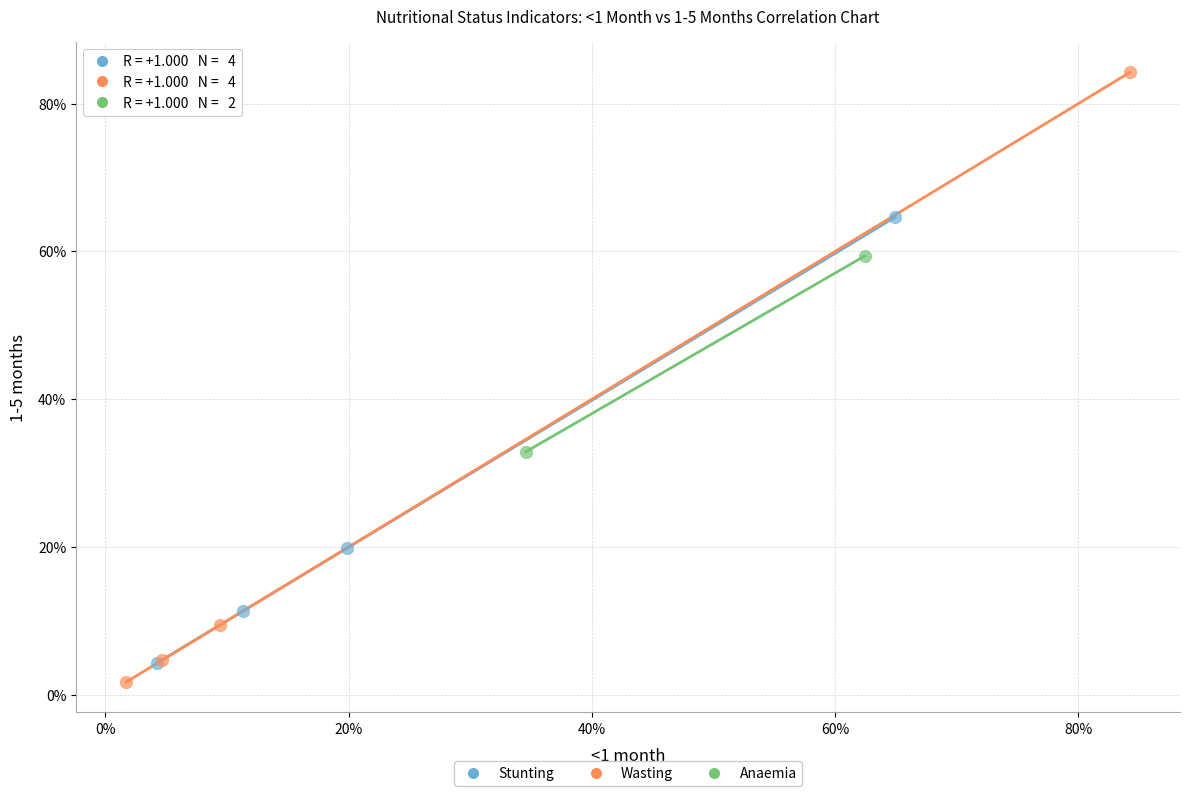

What are all the series names shown in the legend?

Stunting, Wasting, Anaemia